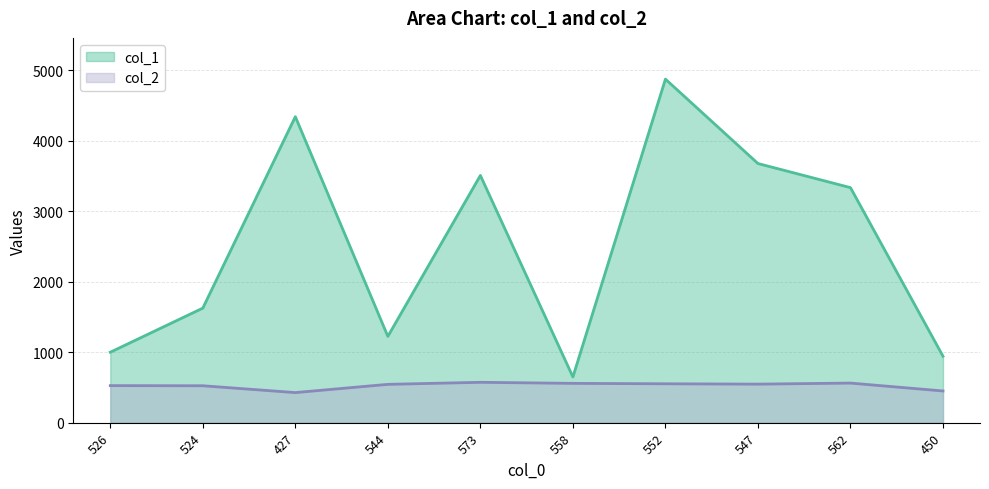

What value does the col_1 series have at 524, to the nearest 100?

1600